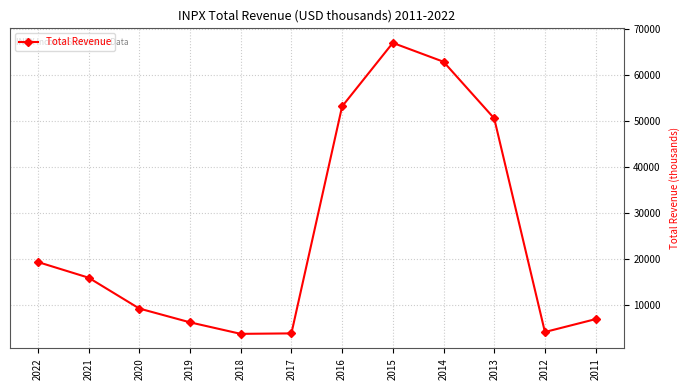

Is this an area chart (filled region under the line)?

No